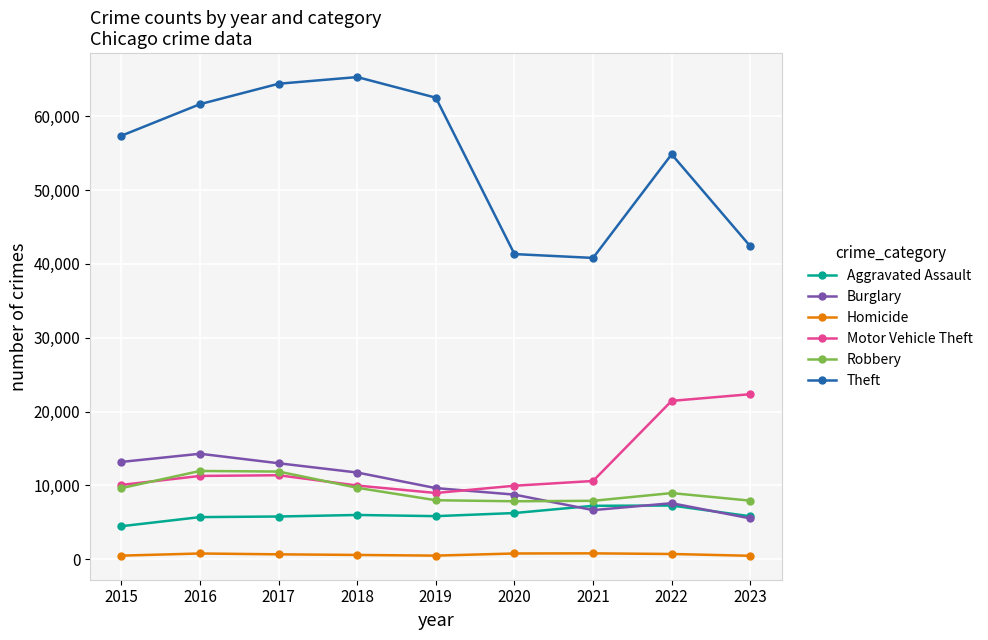

Rank the series at 2016 from lowest to highest value.

Homicide, Aggravated Assault, Motor Vehicle Theft, Robbery, Burglary, Theft